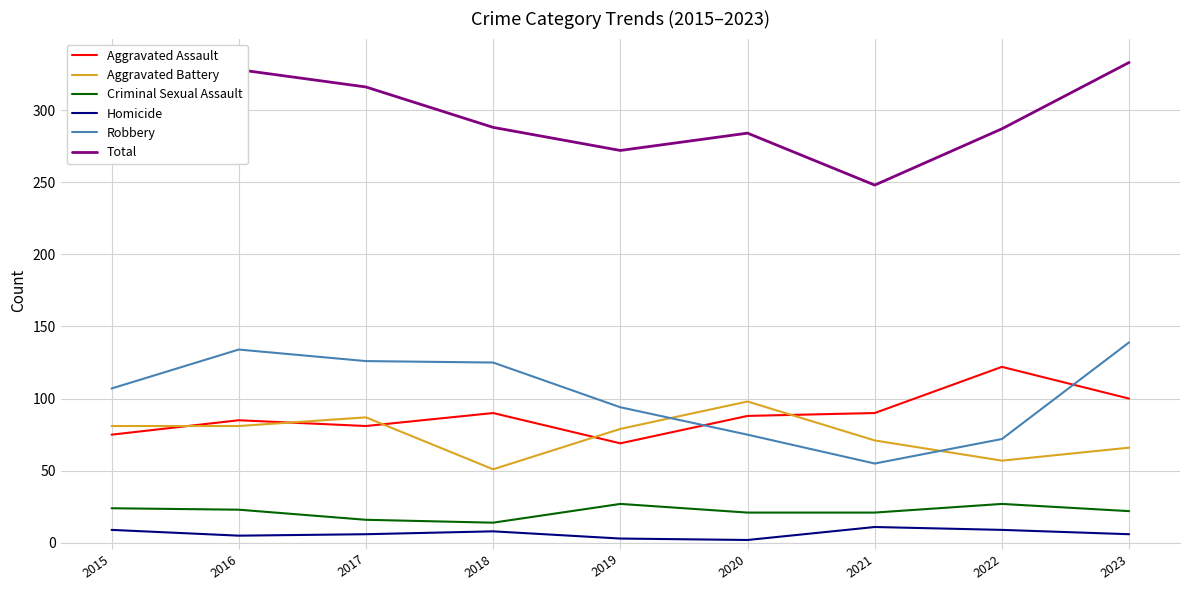

What is the lowest value of the Criminal Sexual Assault series?

14